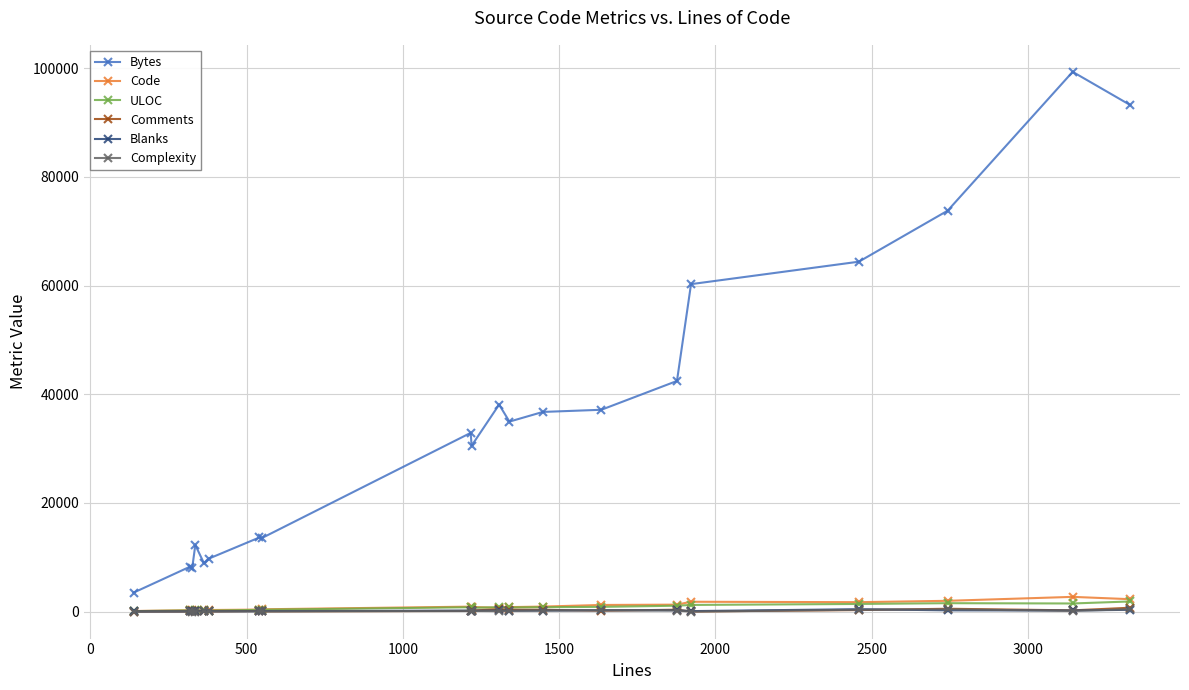

Which series has the largest total across all categories?

Bytes